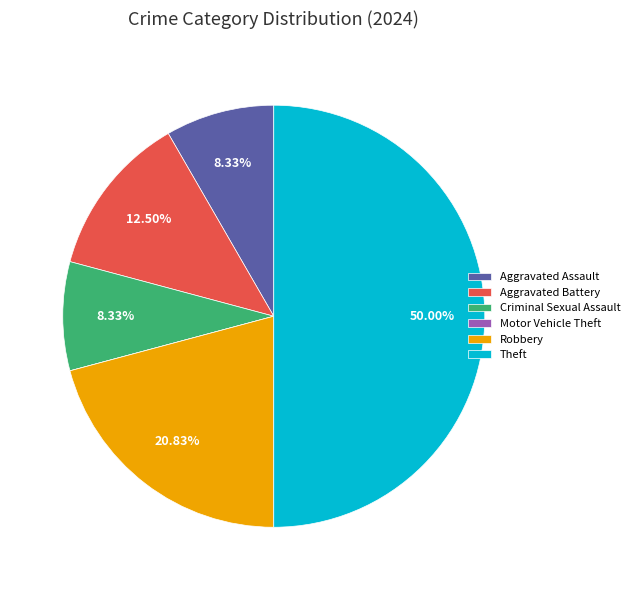

The Theft slice represents 50% of the pie. True or false?

True